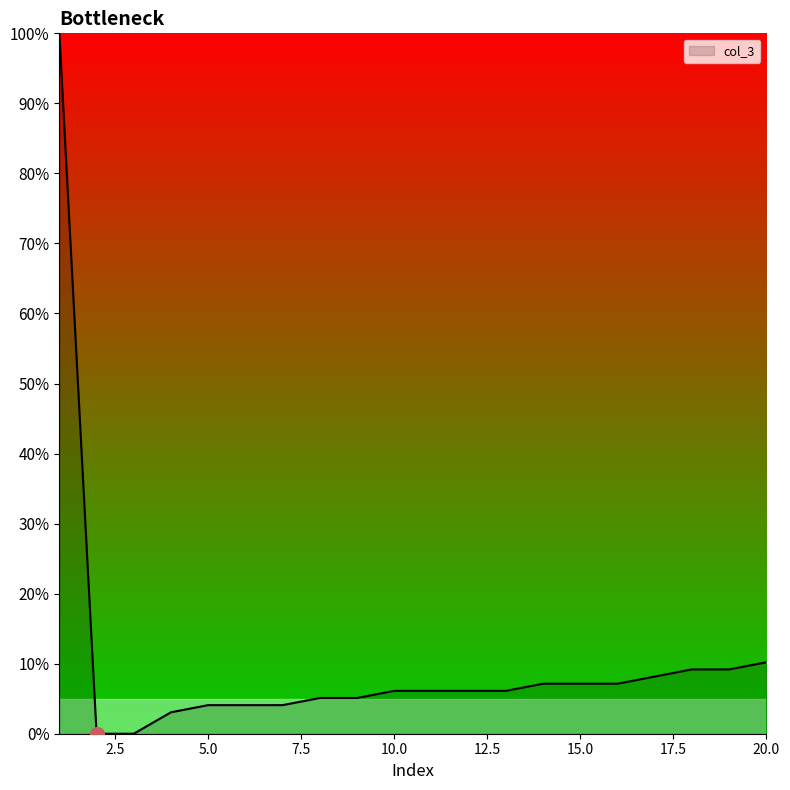

What is the difference between the maximum and minimum values?

100.0